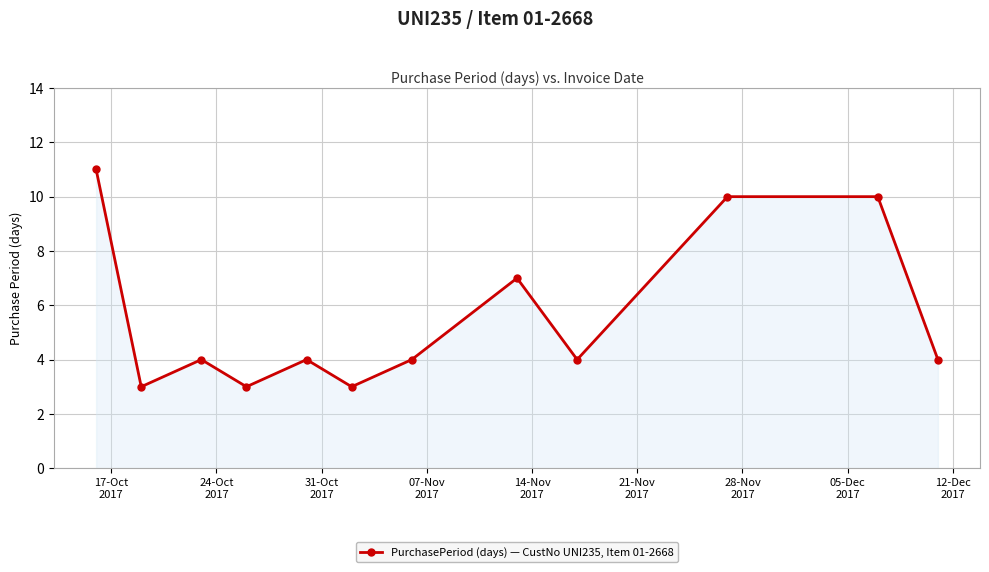

How many values are between 4 and 10?

8